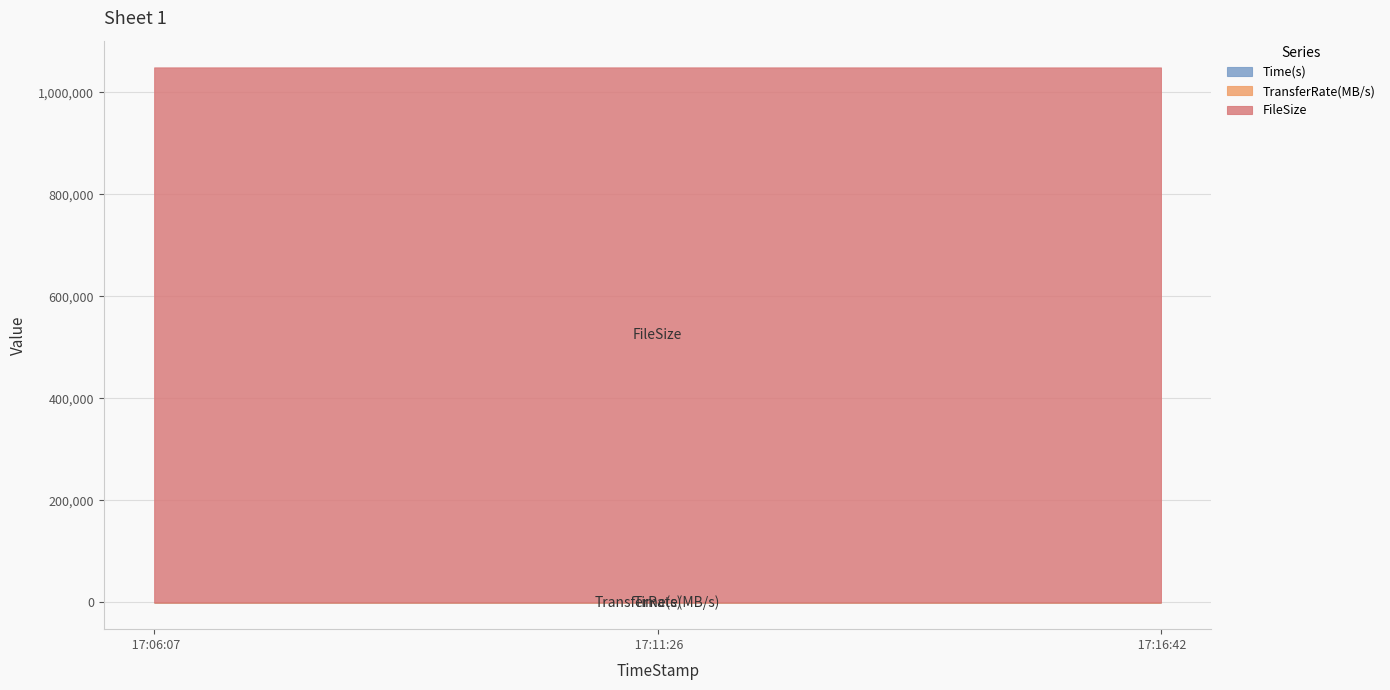

Reading left to right, extract all data points from this chart.

Time(s): 4.9	4.9	7.6
TransferRate(MB/s): 220.0	220.0	141.0
FileSize: 1048576.0	1048576.0	1048576.0